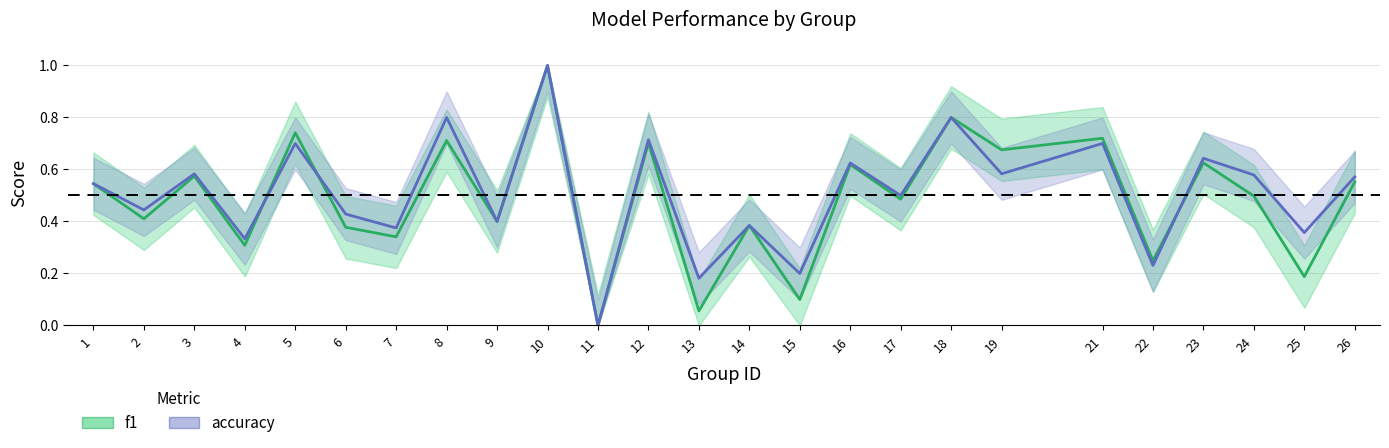

Is the value of f1 at 15 greater than the value of accuracy at 17?

No